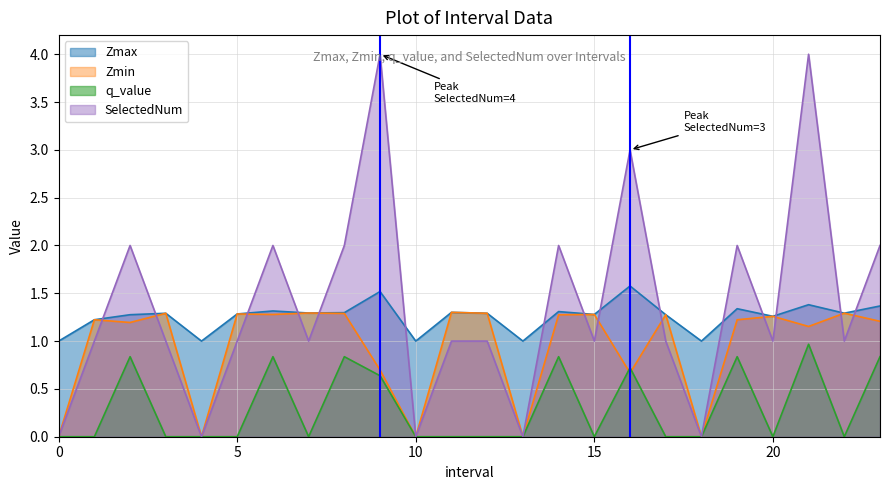

Does the chart display data point markers on the line(s)?

No